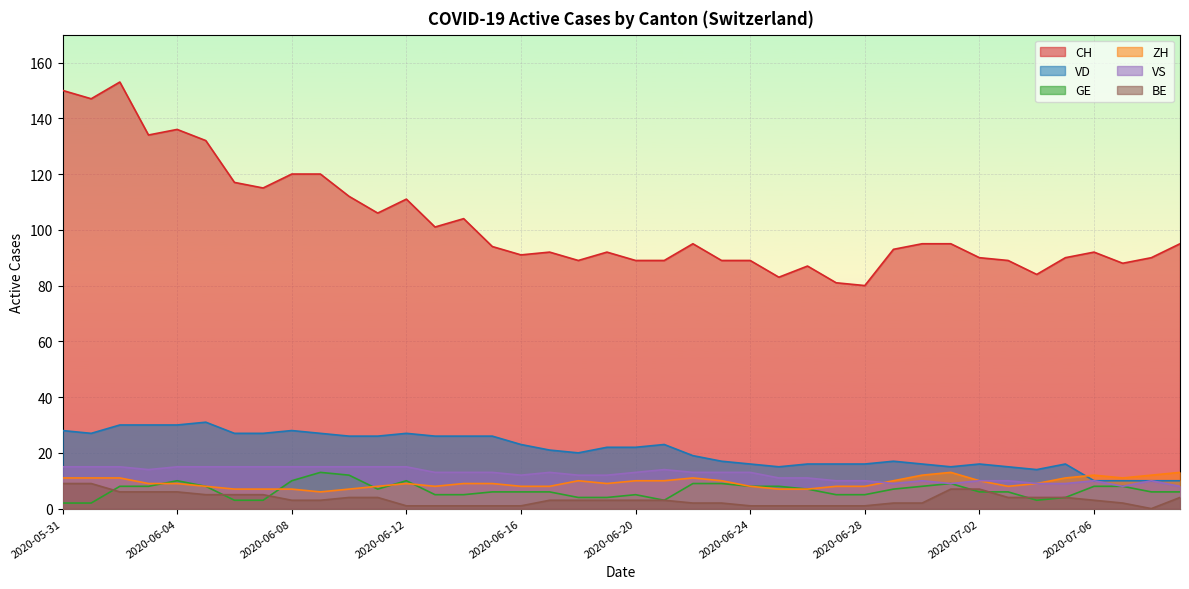

What is the minimum value for ZH?

6